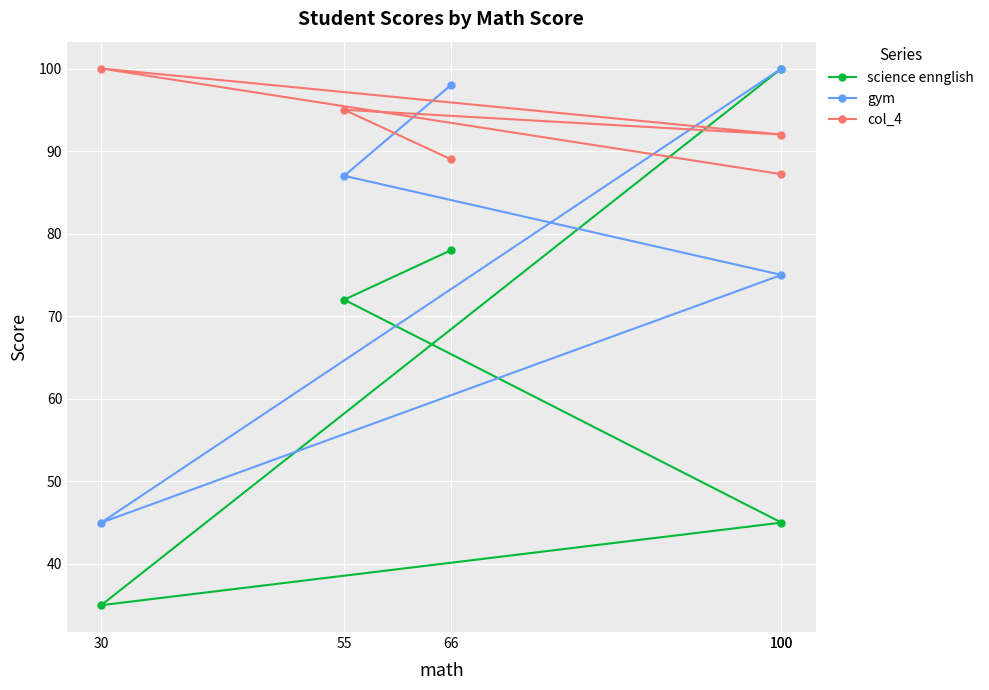

What is the label of the 5th point from the left?

100